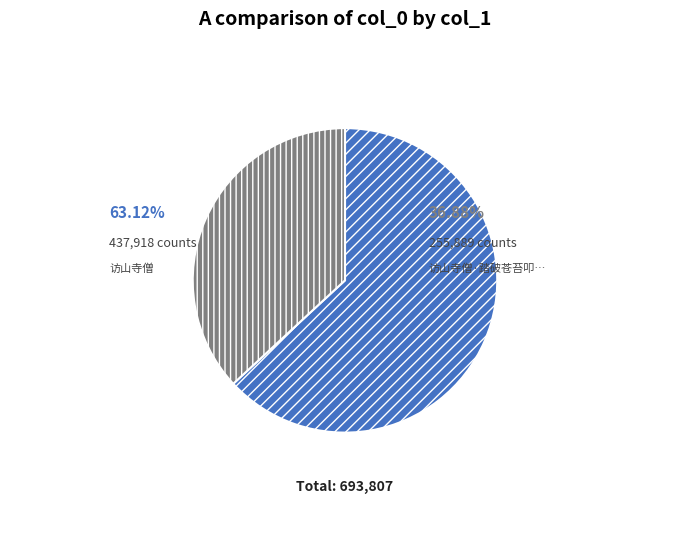

To the nearest percent, what is the average slice percentage?

50%